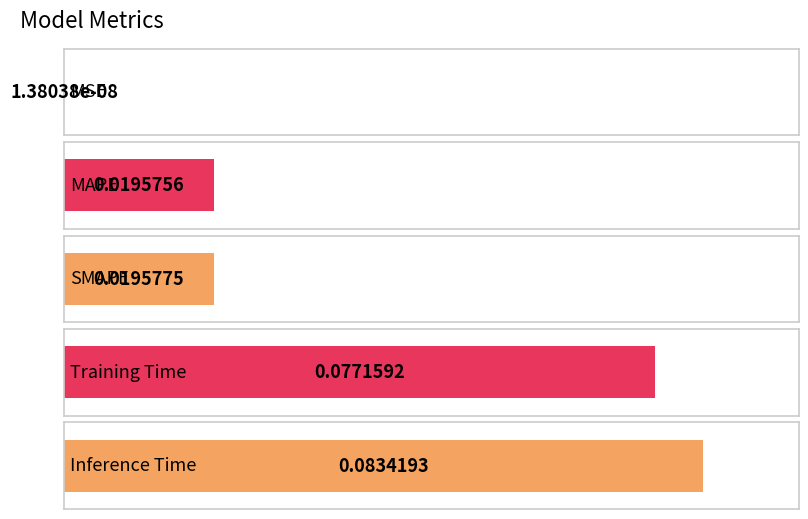

What is the sum of all values?

0.2